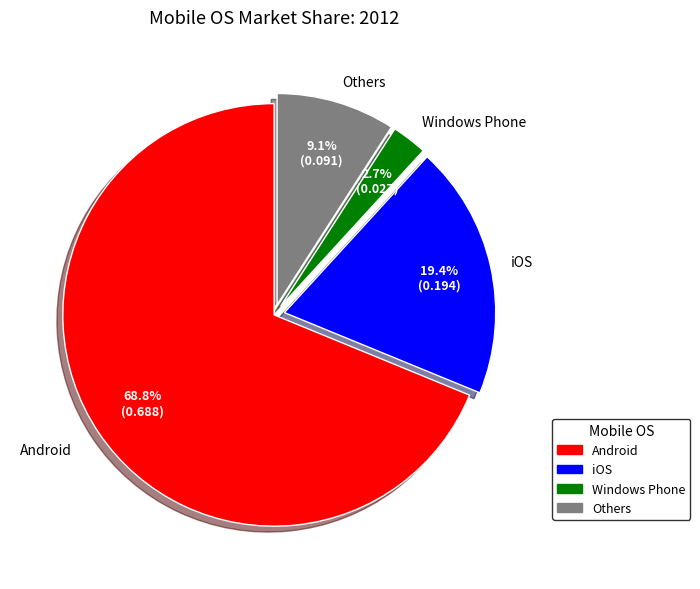

Which has a higher value, Android or Others?

Android